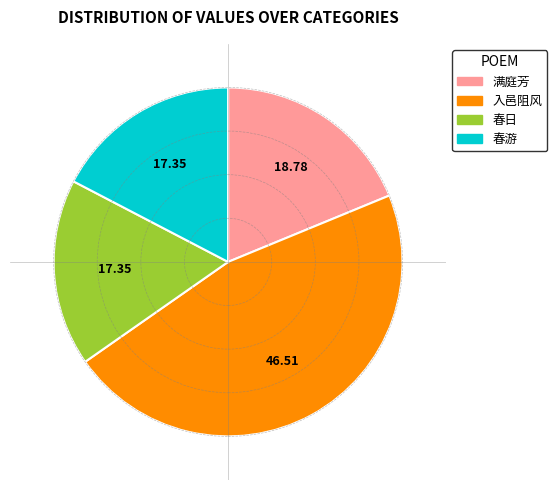

Does any single category account for the majority?

No